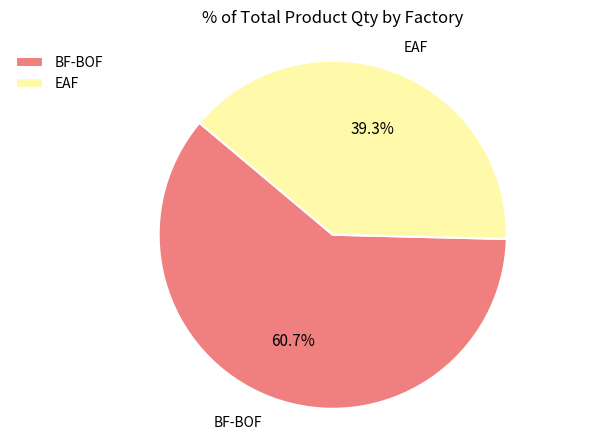

To the nearest percent, what percentage of the pie is BF-BOF?

61%